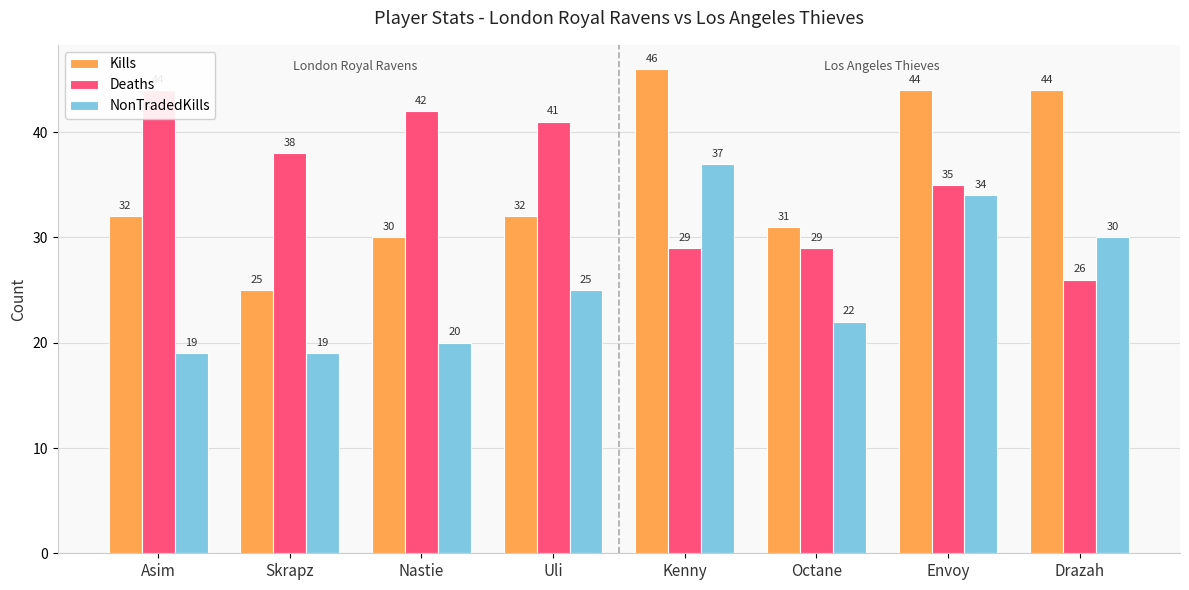

True or false: Deaths has a value of 29 at Nastie.

False